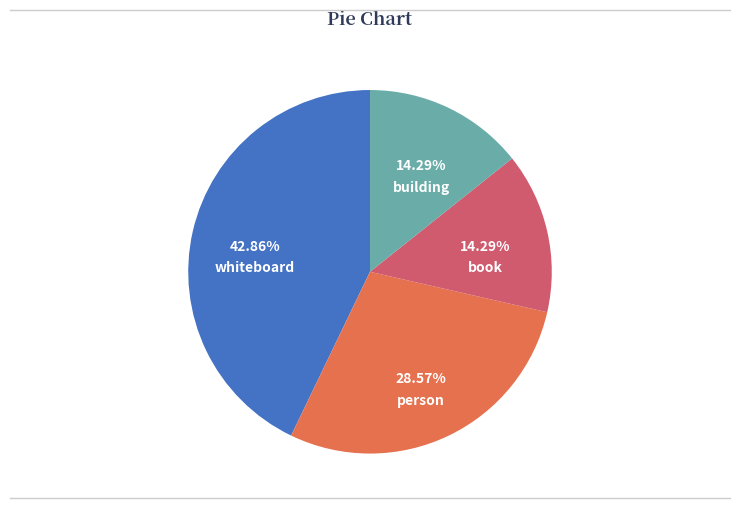

To the nearest percent, what is the difference between the largest and smallest slice percentages?

29%